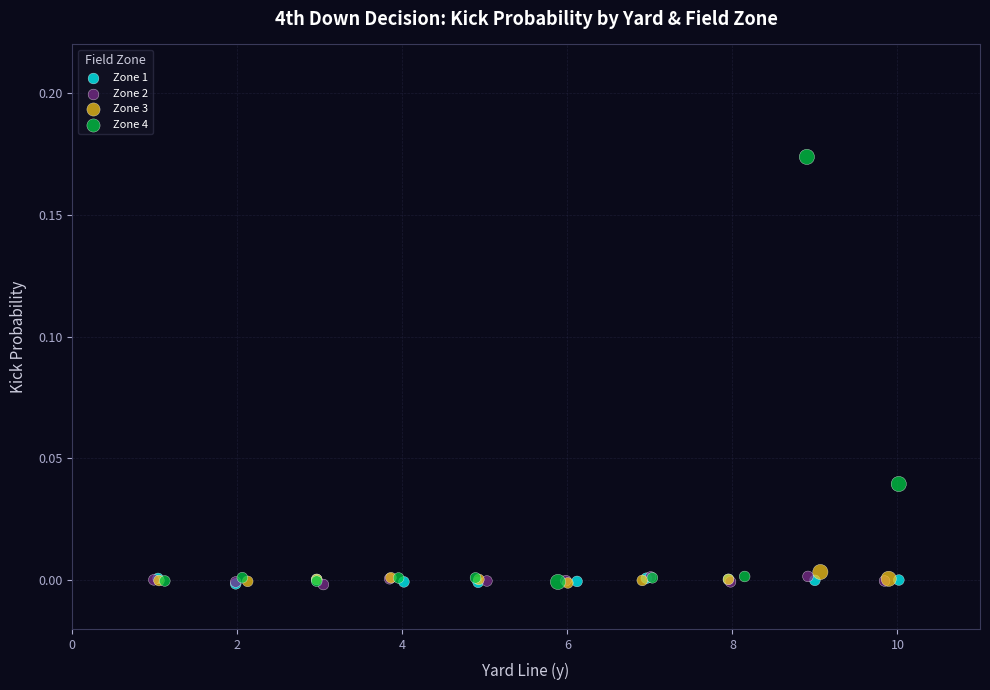

Which series reaches the maximum Y coordinate?

Zone 4